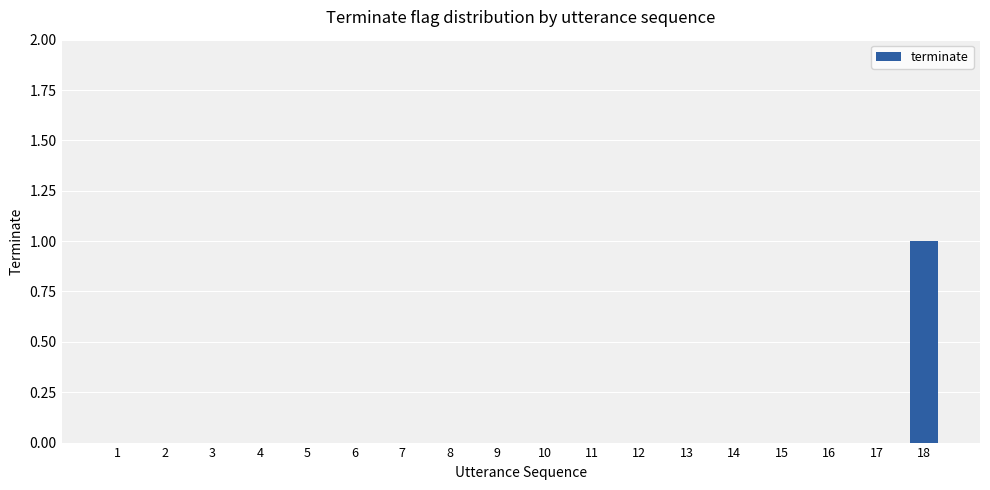

Is it true that the value at 5 is 0?

True